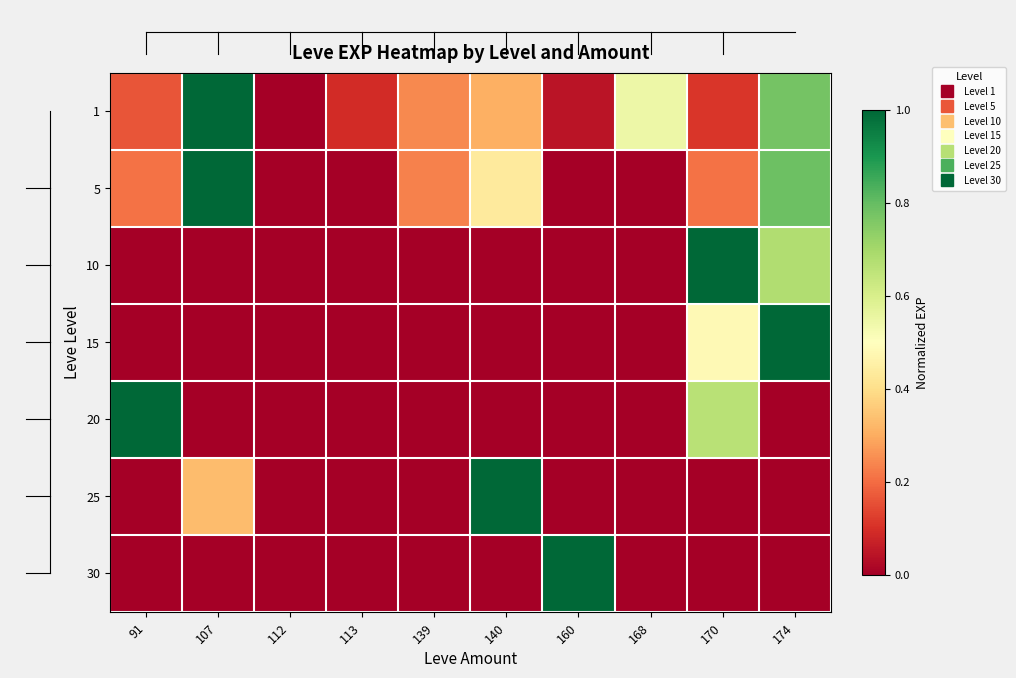

Reading left to right, transcribe all the data shown in this chart.

1: 91=0.2	107=1.0	112=0.0	113=0.1	139=0.2	140=0.3	160=0.0	168=0.5	170=0.1	174=0.8
5: 91=0.2	107=1.0	112=0.0	113=0.0	139=0.2	140=0.4	160=0.0	168=0.0	170=0.2	174=0.8
10: 91=0.0	107=0.0	112=0.0	113=0.0	139=0.0	140=0.0	160=0.0	168=0.0	170=1.0	174=0.7
15: 91=0.0	107=0.0	112=0.0	113=0.0	139=0.0	140=0.0	160=0.0	168=0.0	170=0.5	174=1.0
20: 91=1.0	107=0.0	112=0.0	113=0.0	139=0.0	140=0.0	160=0.0	168=0.0	170=0.7	174=0.0
25: 91=0.0	107=0.3	112=0.0	113=0.0	139=0.0	140=1.0	160=0.0	168=0.0	170=0.0	174=0.0
30: 91=0.0	107=0.0	112=0.0	113=0.0	139=0.0	140=0.0	160=1.0	168=0.0	170=0.0	174=0.0